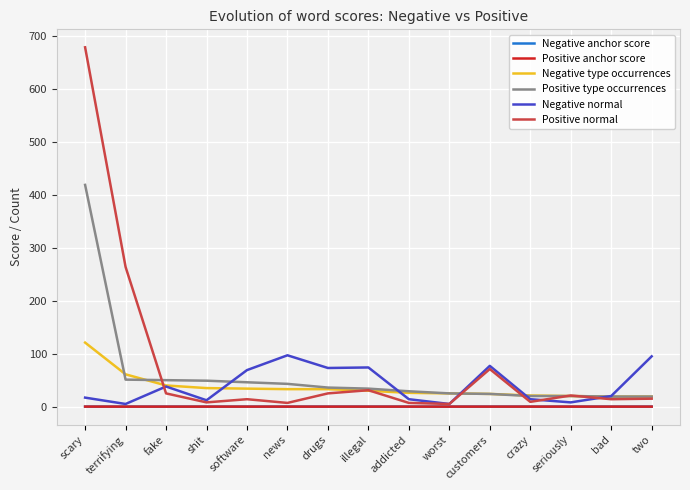

Which series changed the most between worst and two?

Negative normal